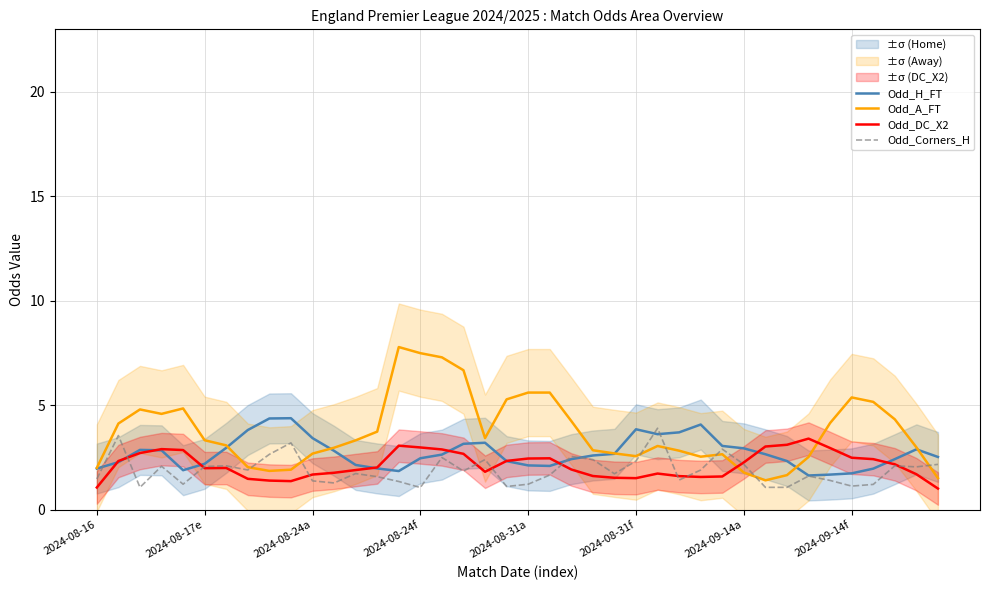

List the series in order of their peak value, lowest first.

Odd_DC_X2, Odd_Corners_H, Odd_H_FT, Odd_A_FT